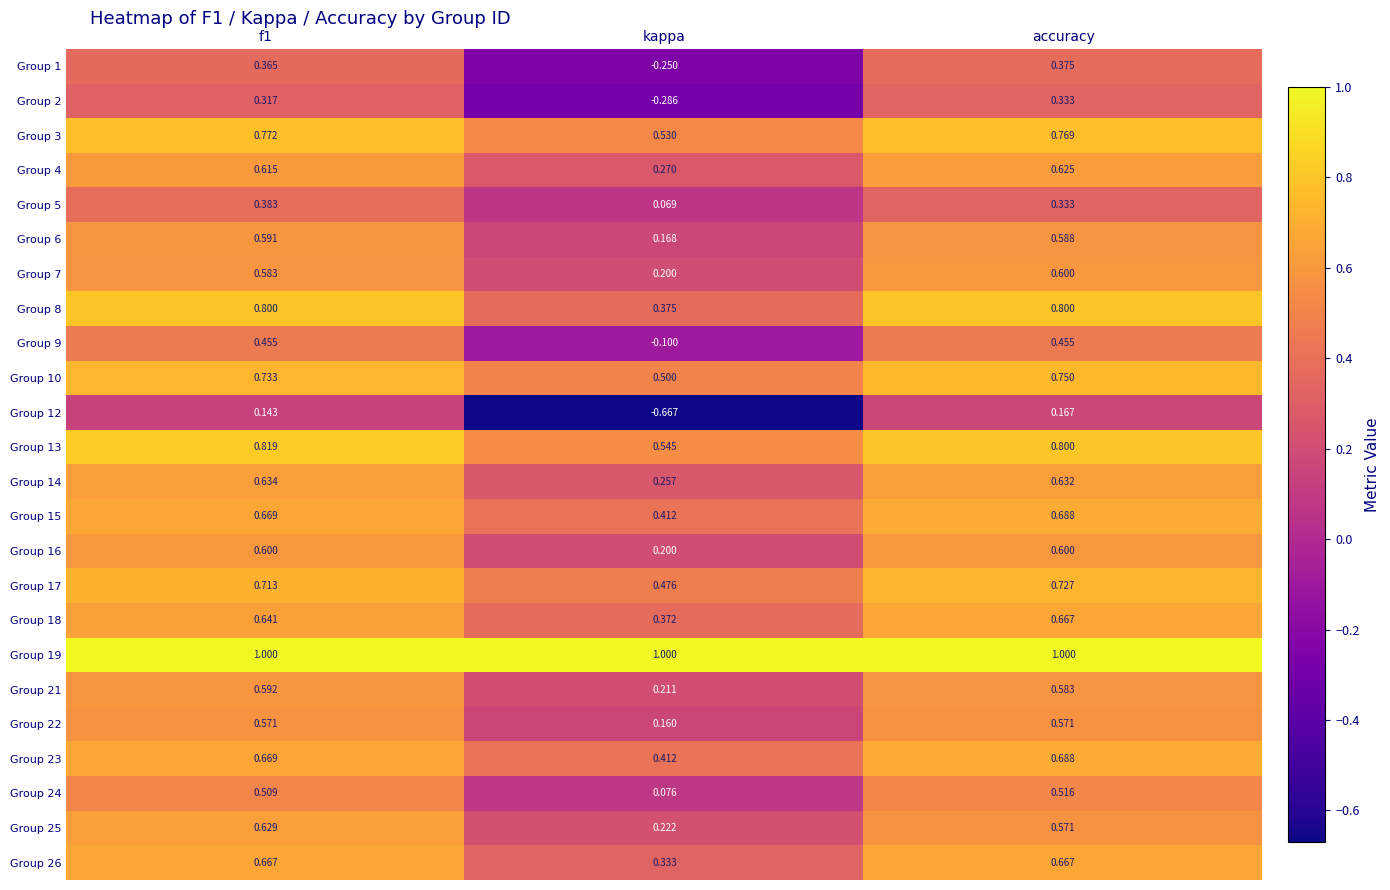

At which label is Group 7 closest to 0?

kappa